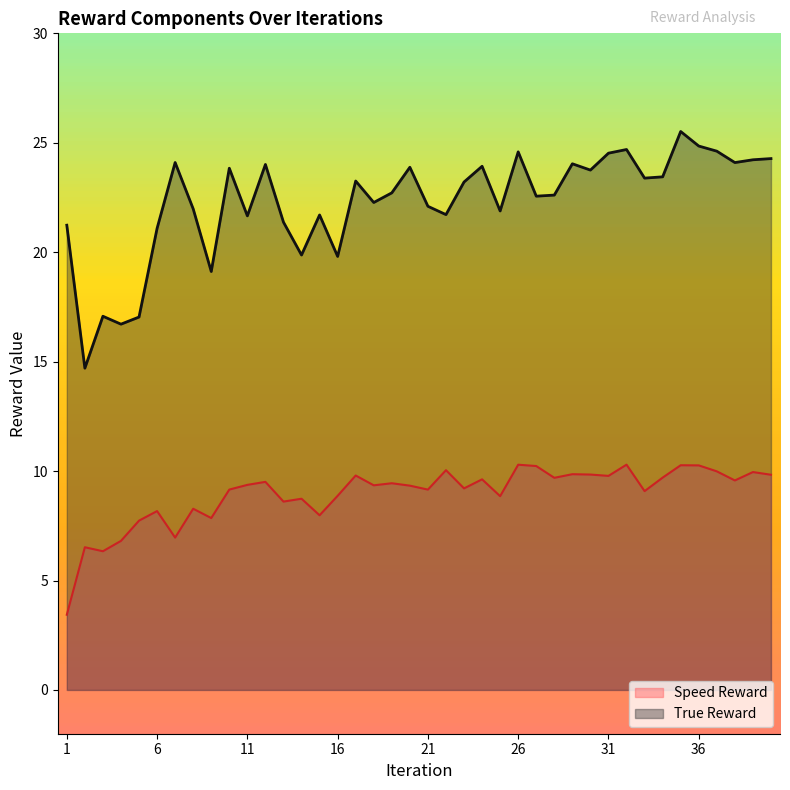

True or false: True Reward has more than 2 points higher than both neighbors.

True